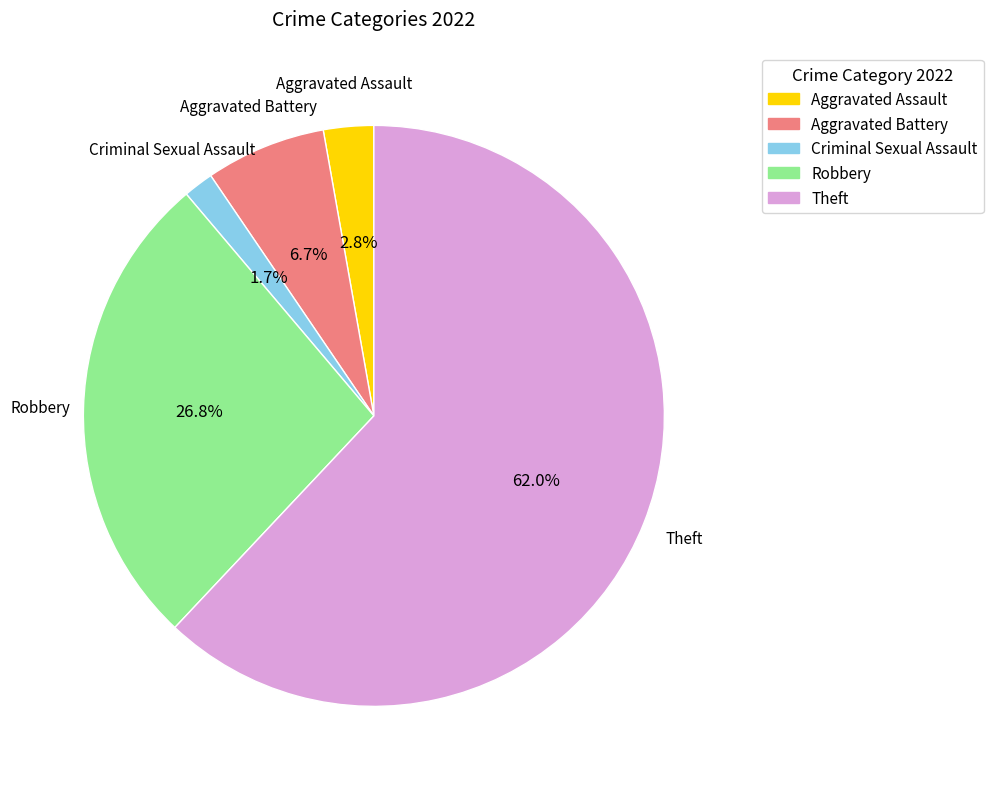

The Aggravated Battery slice represents 7% of the pie. True or false?

True